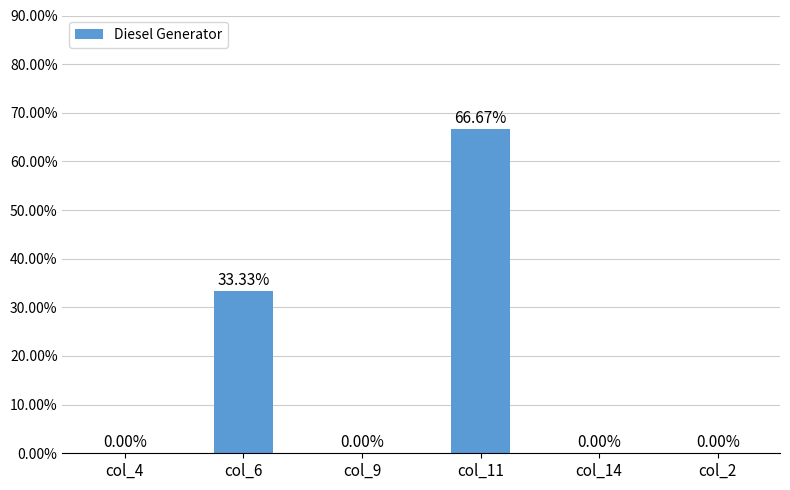

What is the difference between the second highest and second lowest values?

0.3